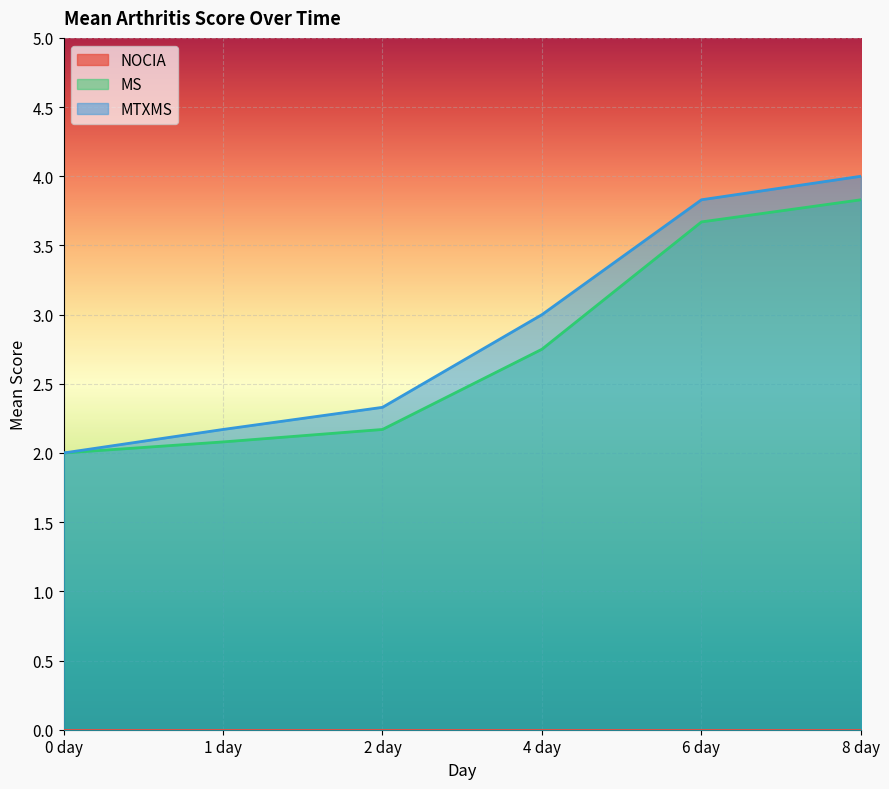

What is the label of the 1st point from the left?

0 day